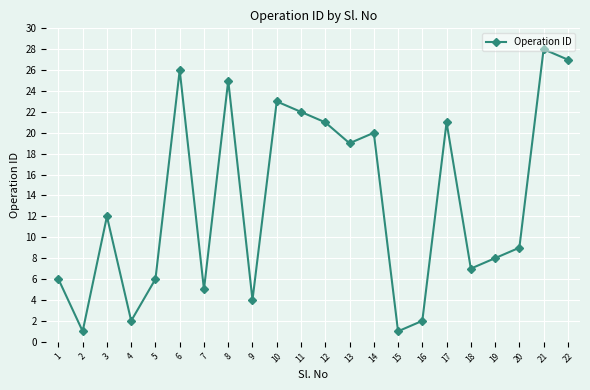

At which label is the value closest to 14?

3